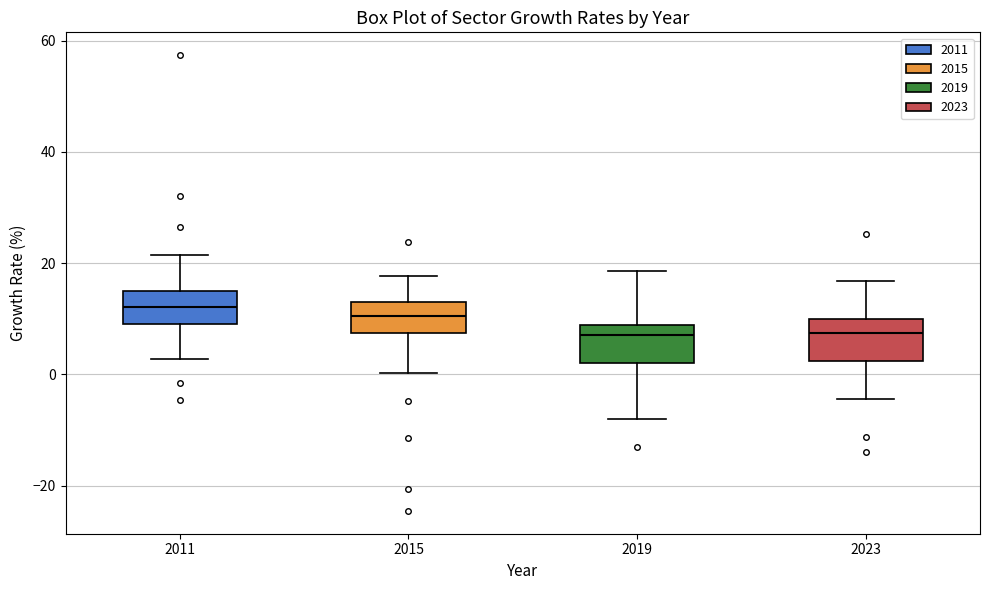

Where does the lower whisker of the box at x = 2011 end on the y-axis? The values are not printed on the chart, so give them approximately, as read against the axis.

2